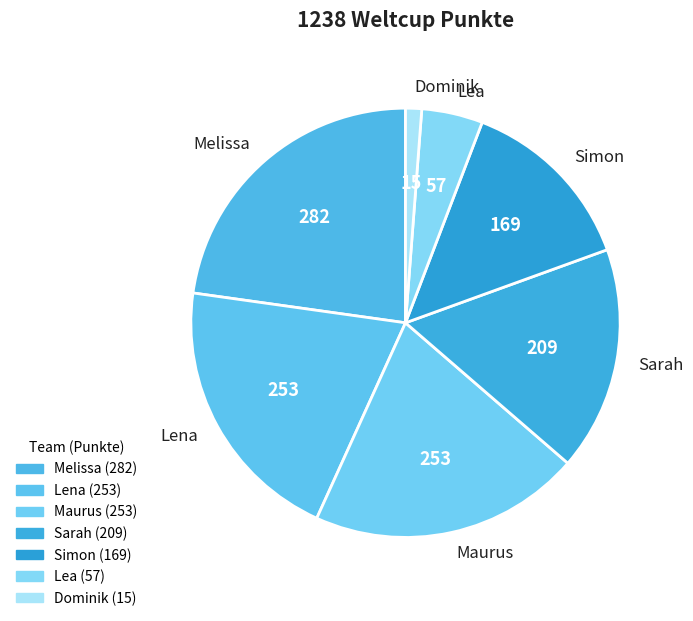

Does any single category account for the majority?

No